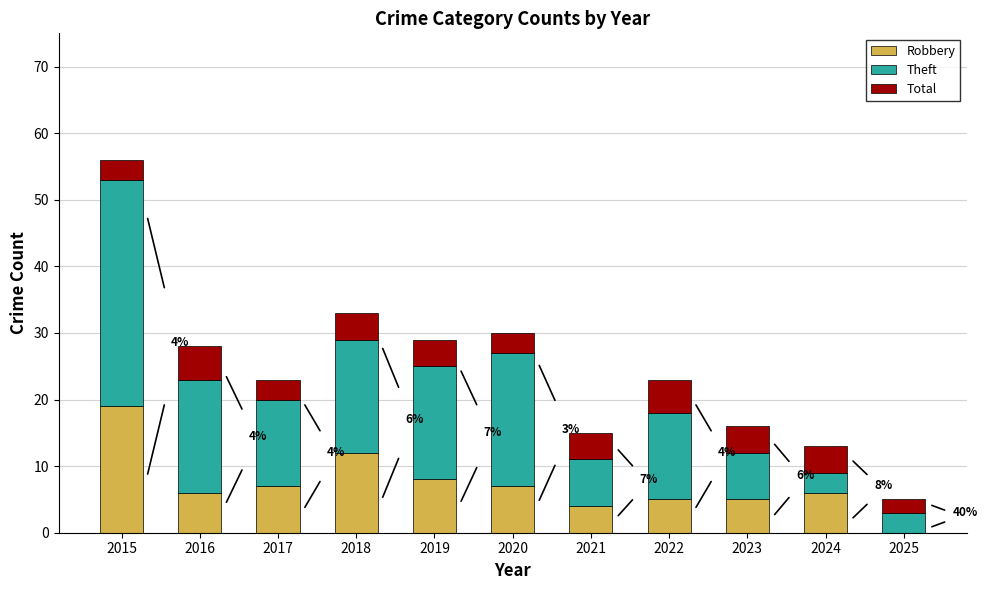

What is the sum of all Robbery values?

79